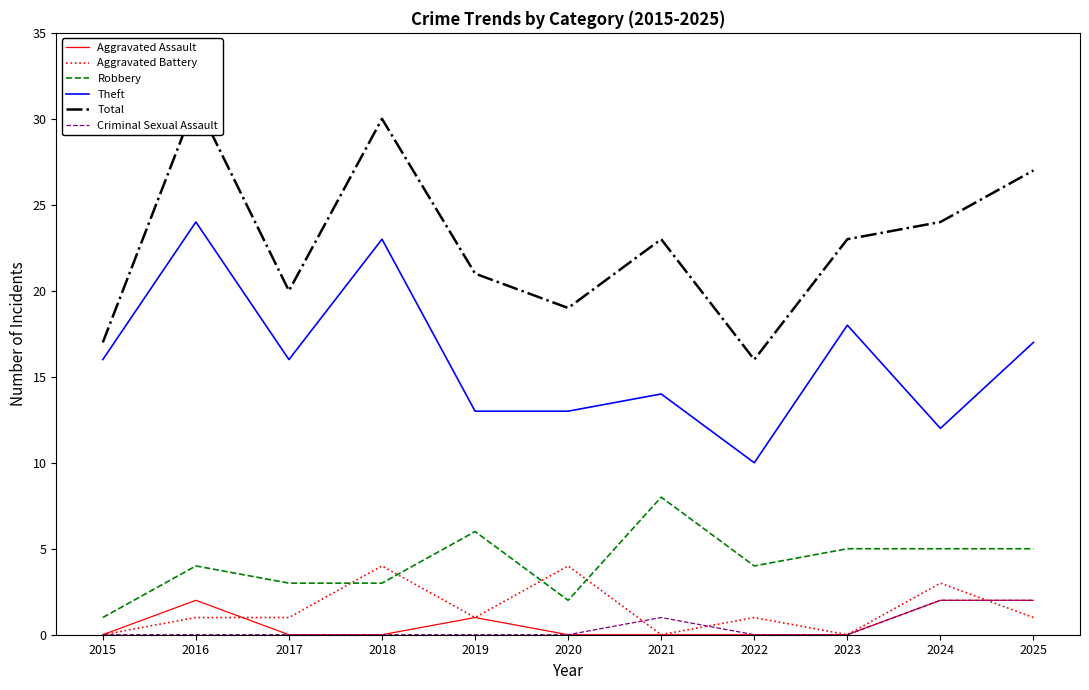

What is the total value across all series at 2022?

31